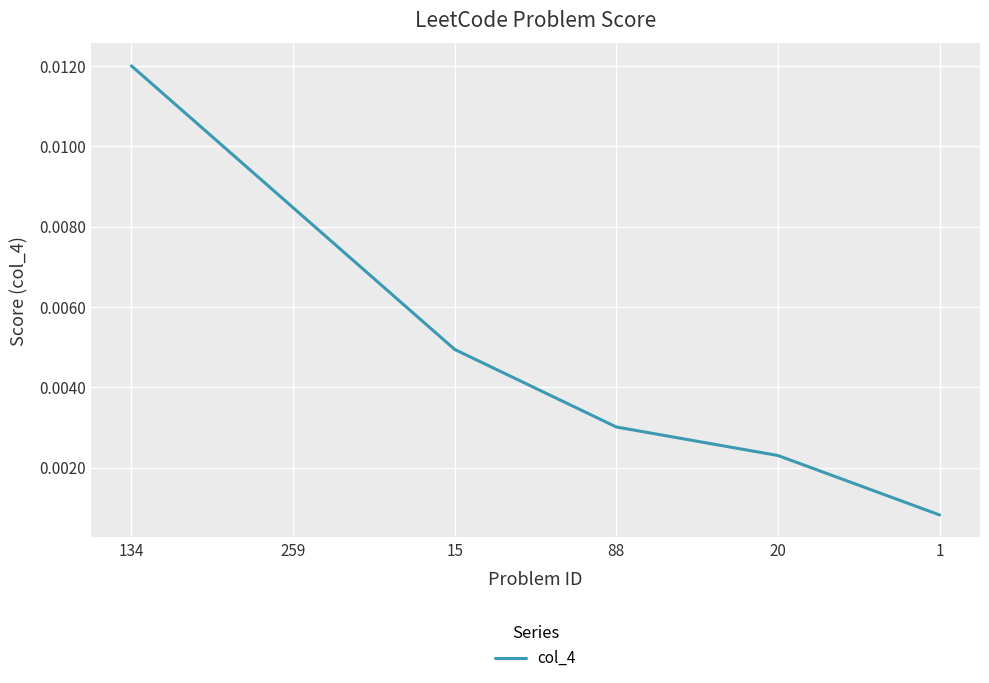

Which has a higher value, 20 or 15?

15